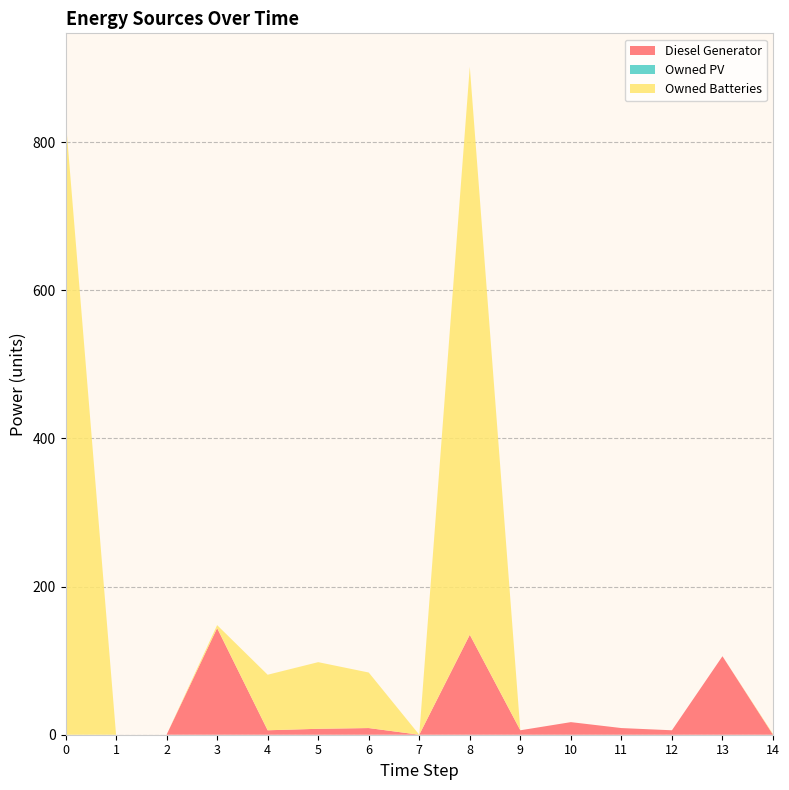

Reading left to right, list all the values displayed in this chart.

Diesel Generator: 0=0	1=0	2=0	3=144	4=6	5=8	6=9	7=0	8=135	9=6	10=17	11=9	12=6	13=106	14=0
Owned PV: 0=0	1=0	2=0	3=0	4=0	5=0	6=0	7=0	8=0	9=0	10=0	11=0	12=0	13=0	14=0
Owned Batteries: 0=834	1=0	2=0	3=4	4=75	5=90	6=75	7=0	8=767	9=0	10=0	11=0	12=0	13=0	14=1